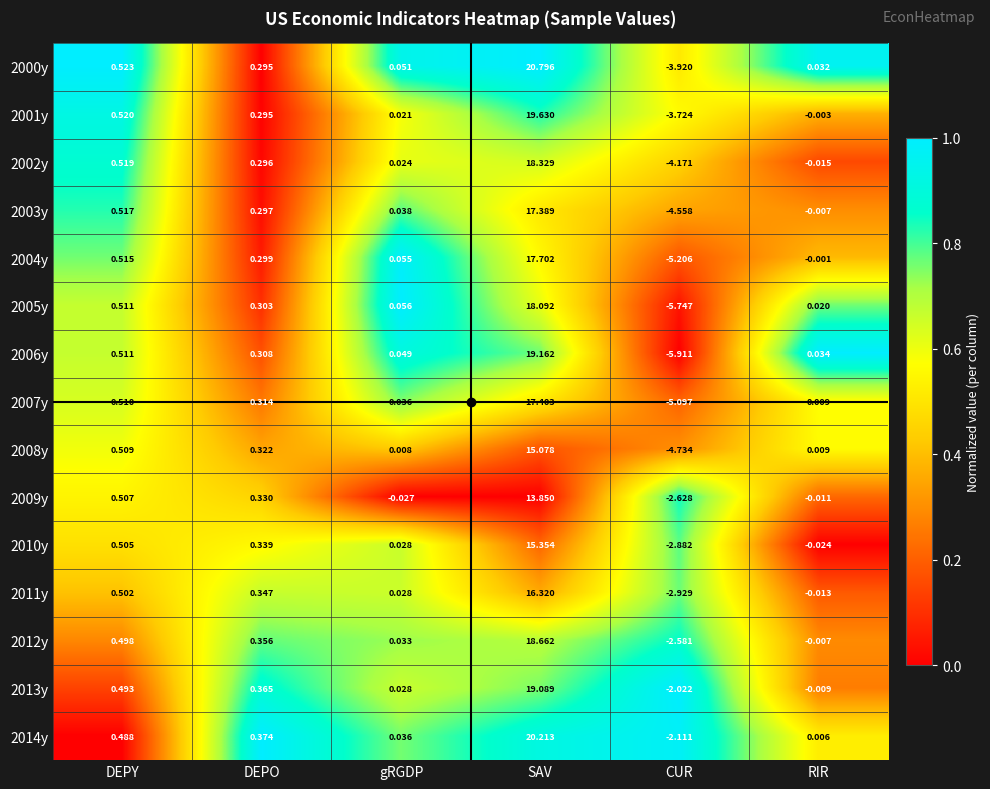

Which label corresponds to the largest value in the chart?

SAV